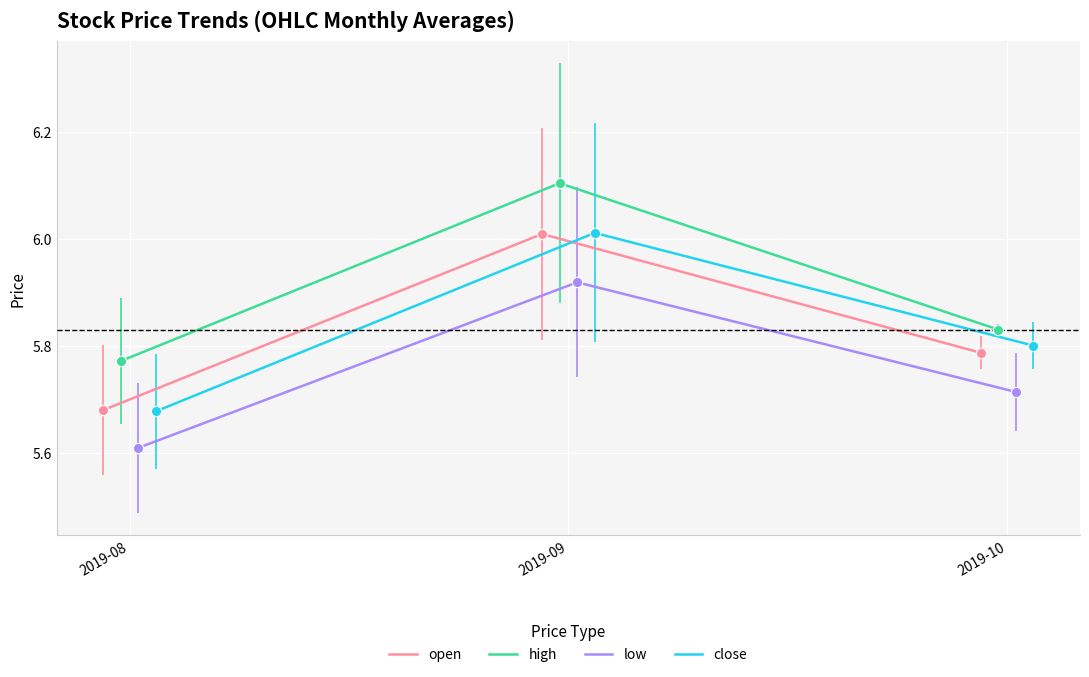

What is the highest value of the open series?

6.0